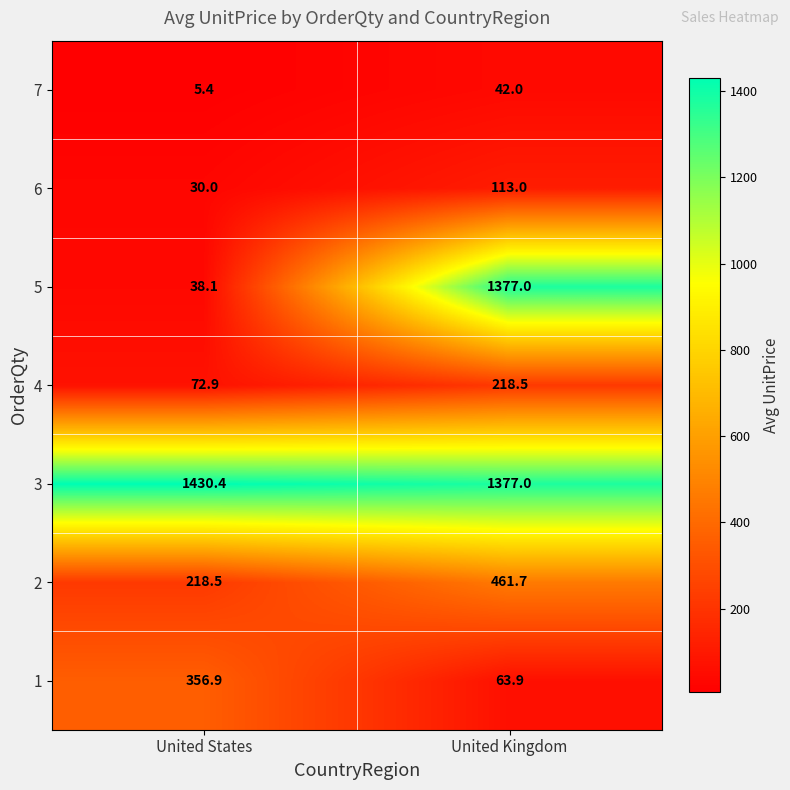

How many categories are shown in the chart?

2